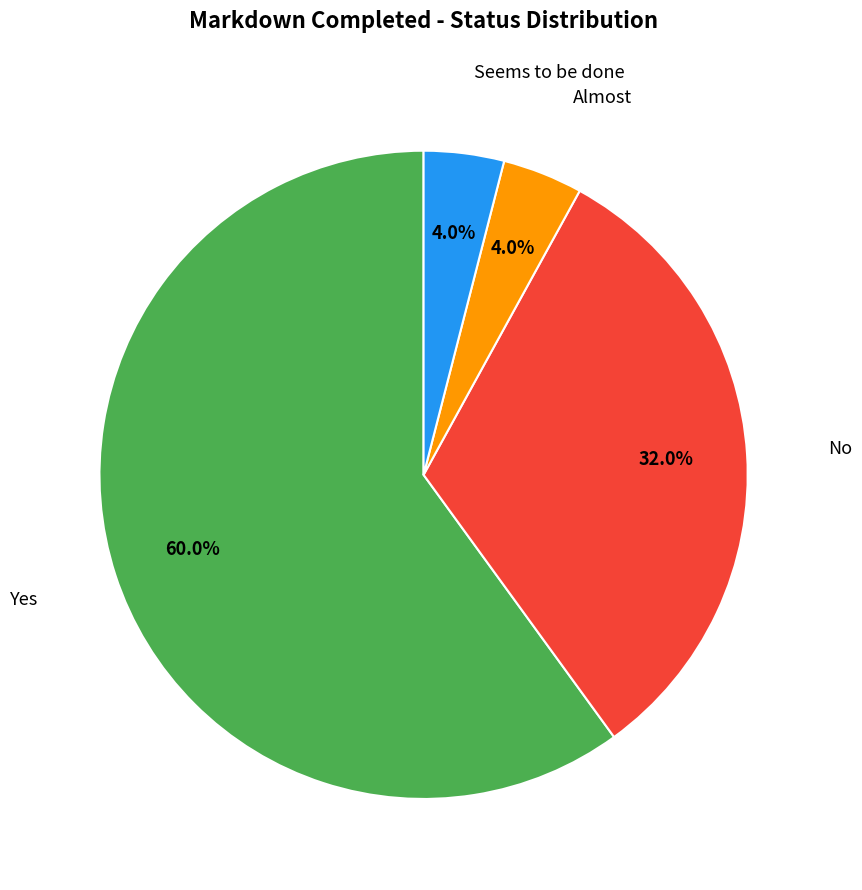

To the nearest percent, what is the average slice percentage?

25%